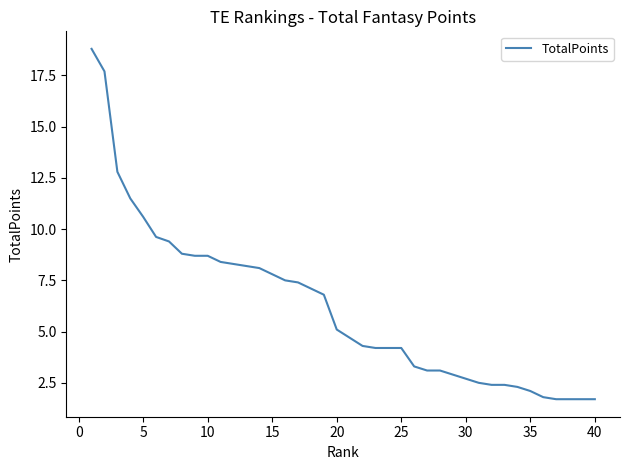

What is the difference between the maximum and minimum values?

17.1